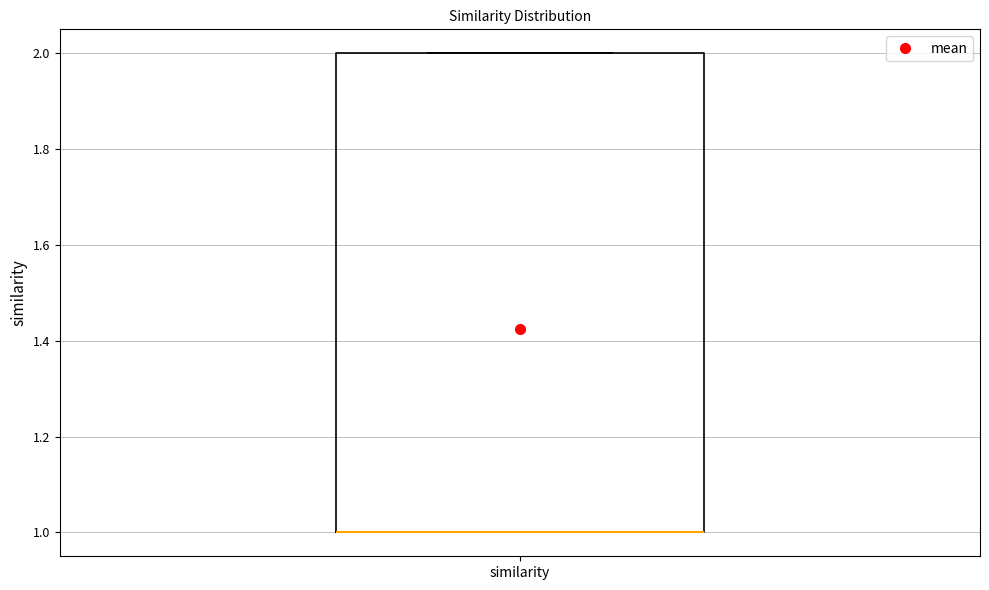

Where is the lower edge of the box for similarity on the y-axis? The values are not printed on the chart, so give them approximately, as read against the axis.

1